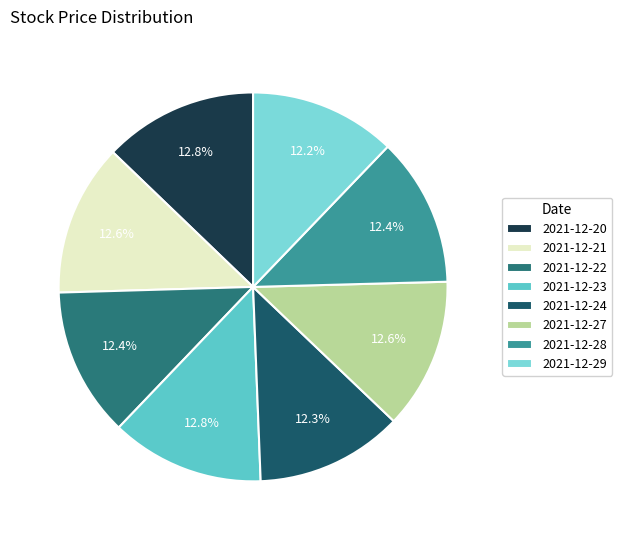

What is the ratio of the value at 2021-12-28 to the value at 2021-12-20?

1.0